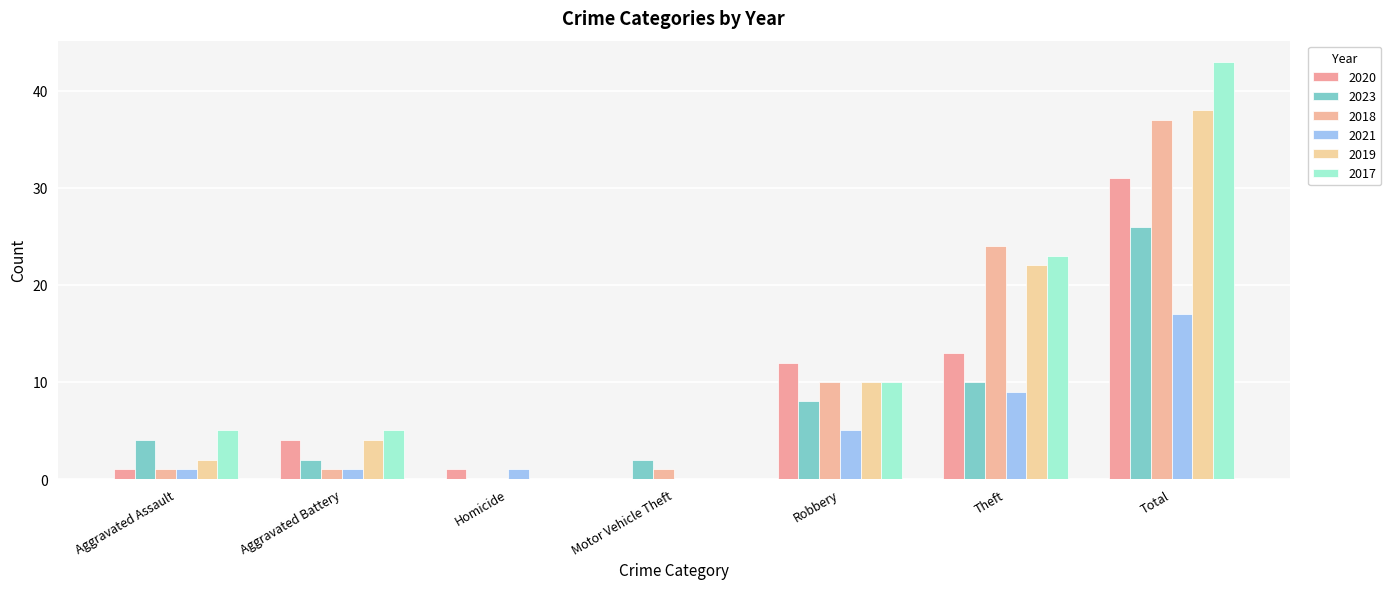

What is the total value across all series at Total?

192